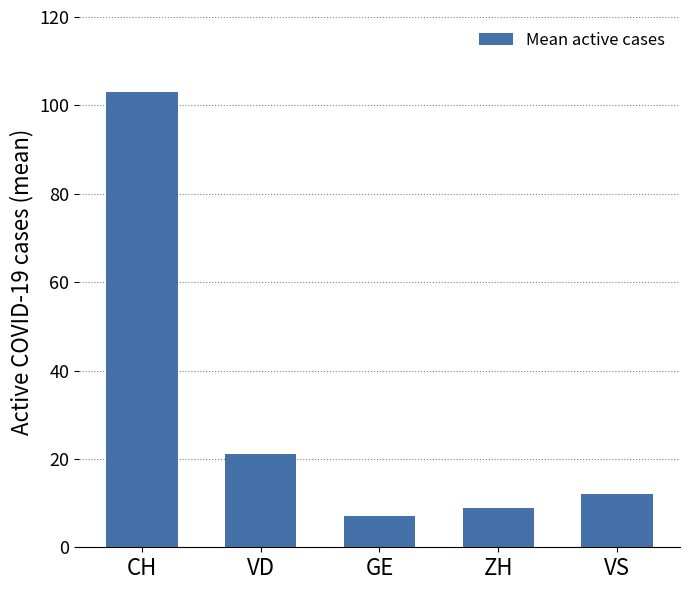

Rank the categories by value from lowest to highest.

GE, ZH, VS, VD, CH